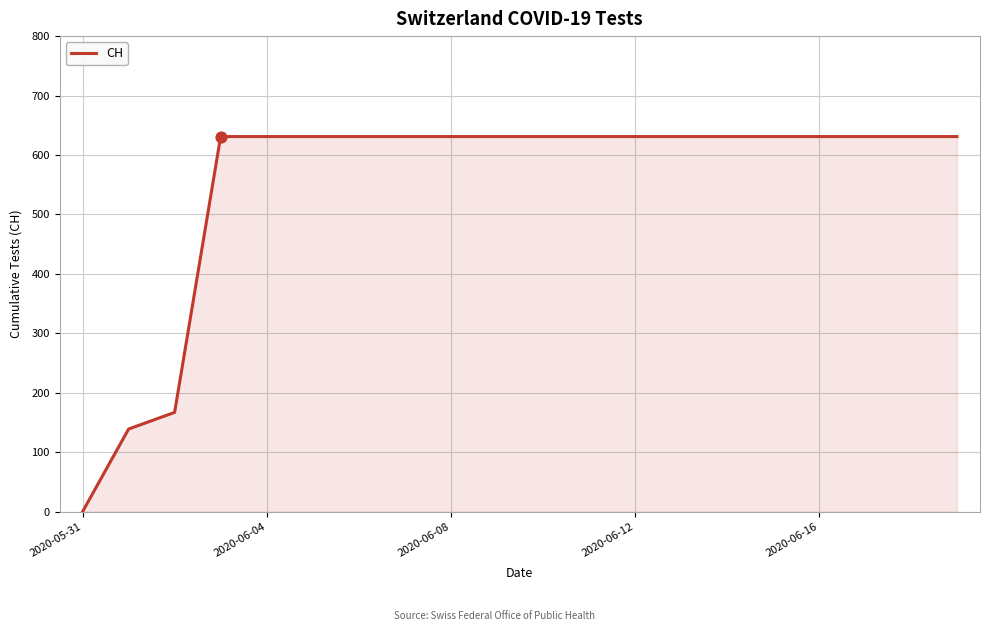

What is the greatest value displayed?

631